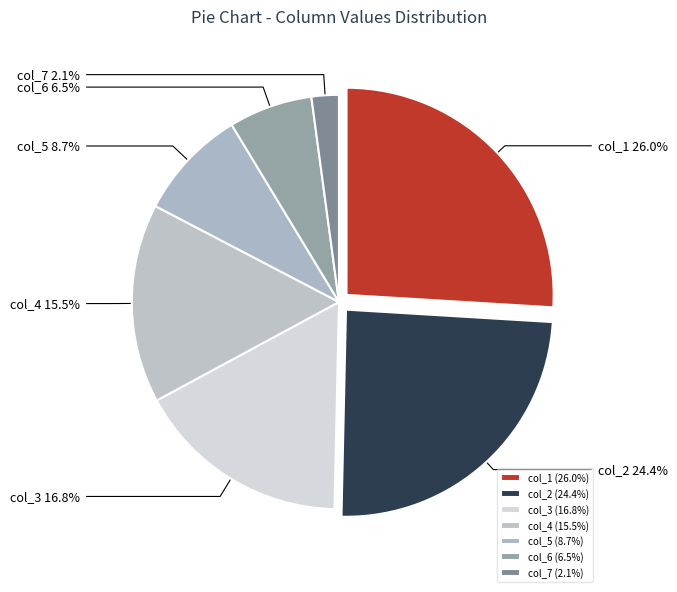

The col_4 slice represents 26% of the pie. True or false?

False